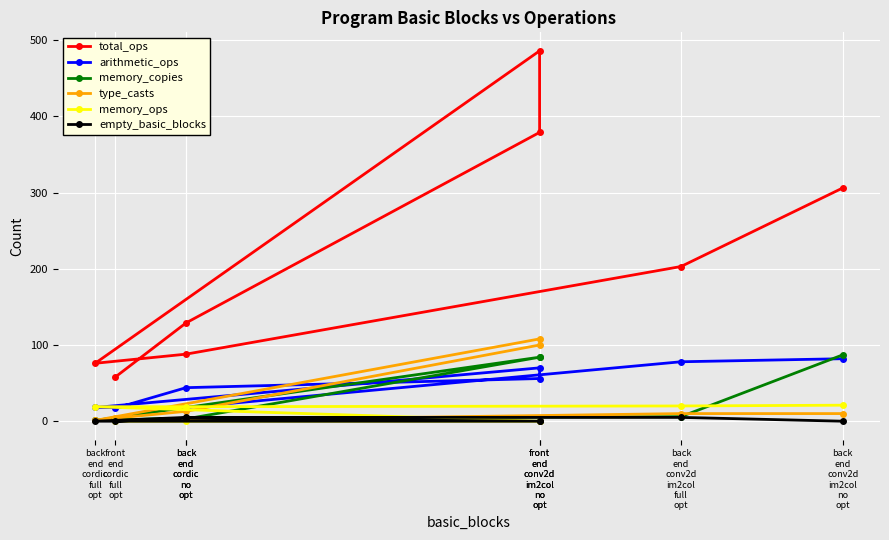

At back
end
conv2d
im2col
full
opt, list the series in order from largest to smallest.

total_ops, arithmetic_ops, memory_ops, type_casts, memory_copies, empty_basic_blocks